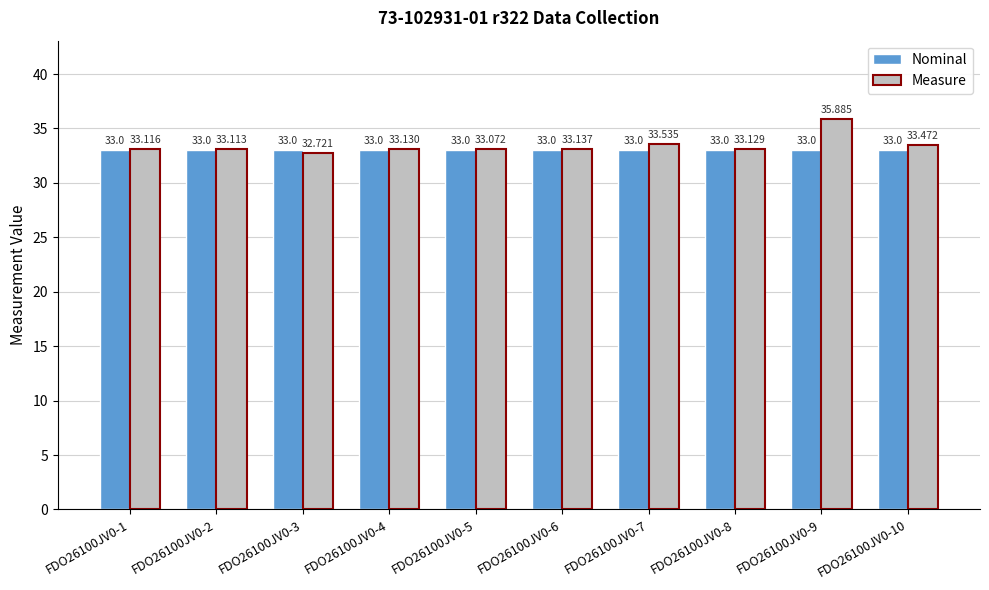

Which series has the widest spread of values?

Measure